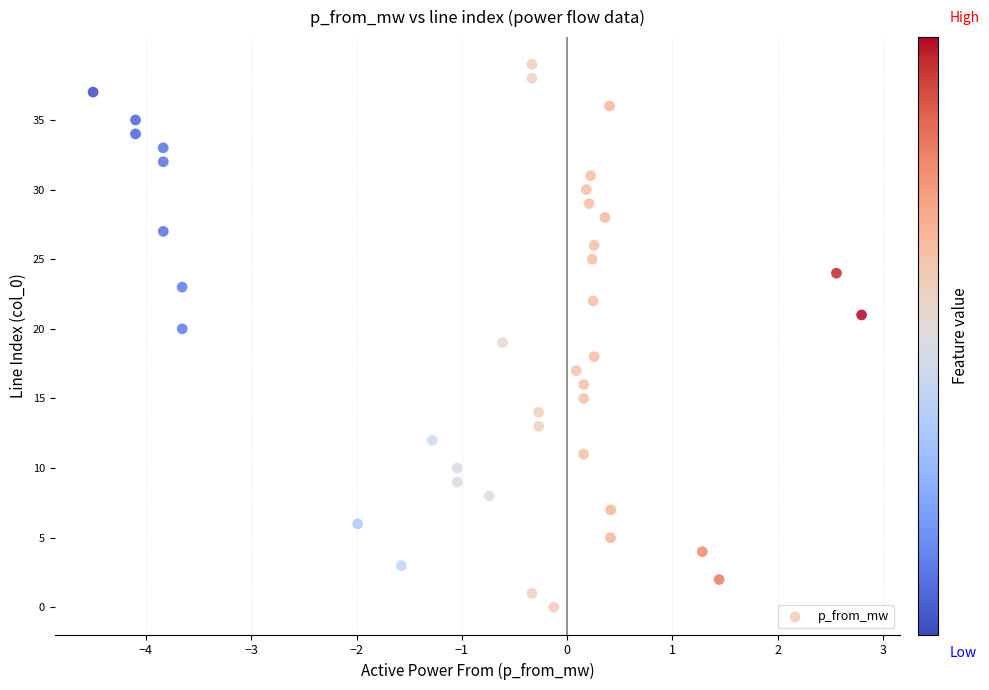

What is the range of Y values (max minus min)?

39